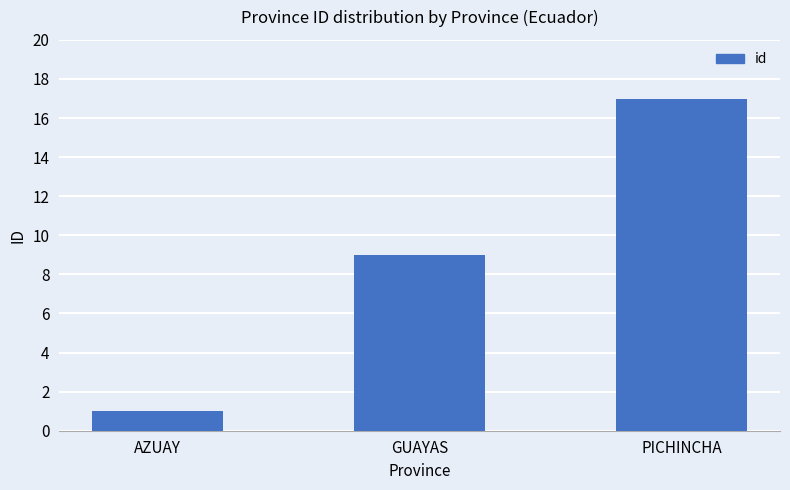

What is the change in value from AZUAY to PICHINCHA?

+16